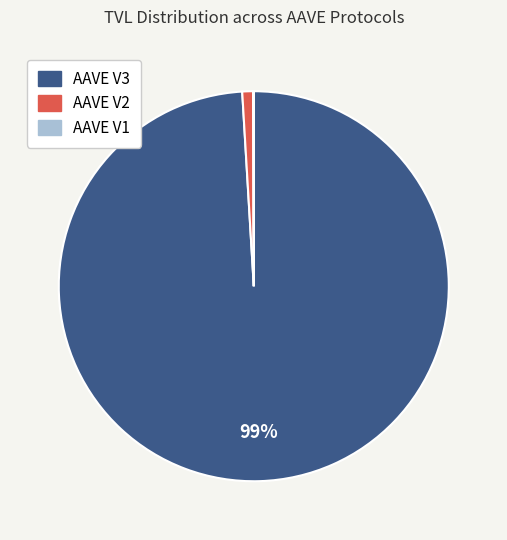

Which has a higher value, AAVE V3 or AAVE V2?

AAVE V3